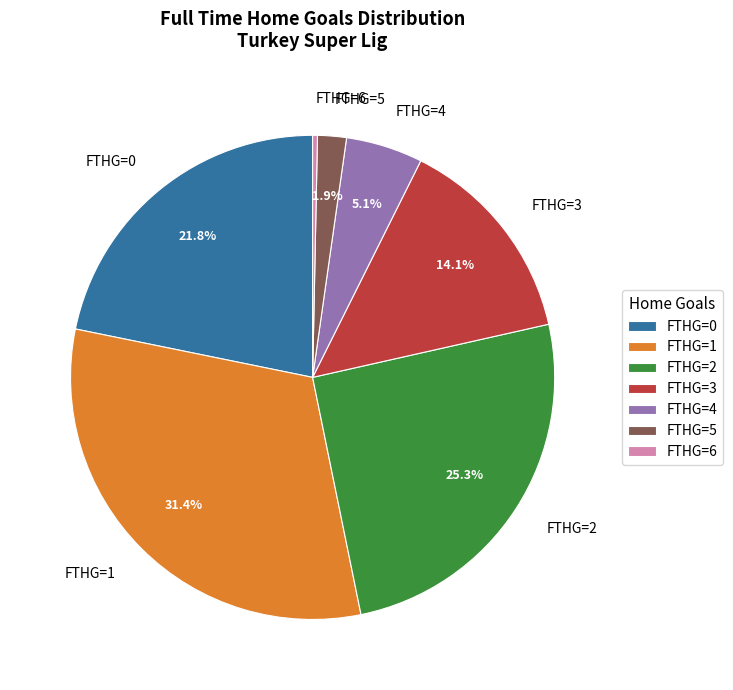

Is there a majority slice in this chart?

No